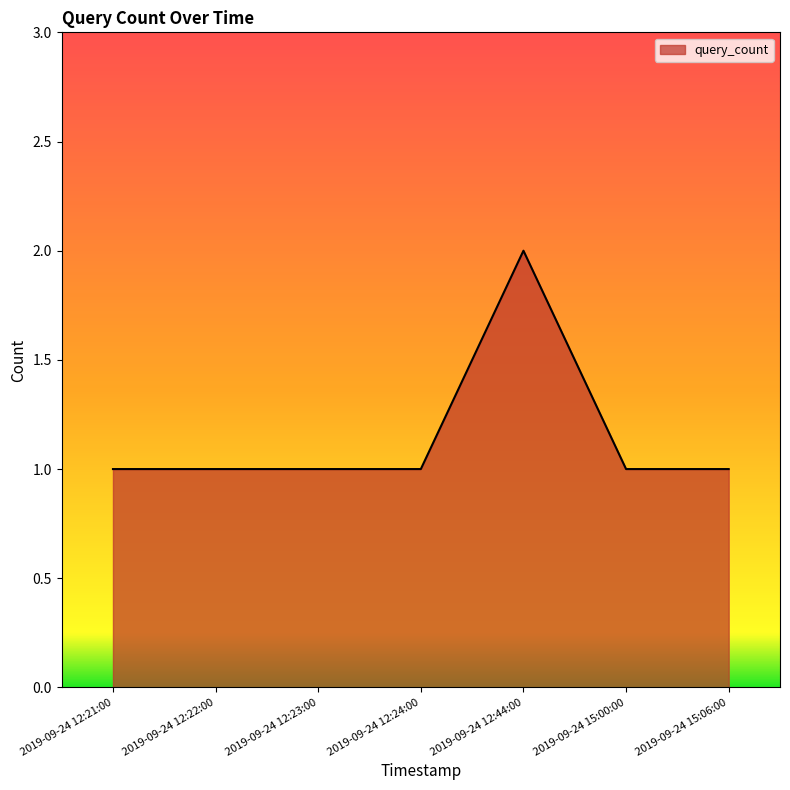

True or false: the data shows 1 at 2019-09-24 15:00:00.

True